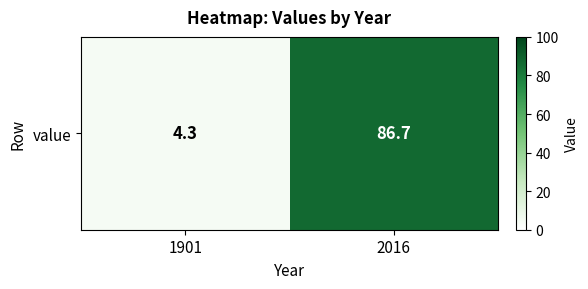

What is the approximate value at 1901?

4.3